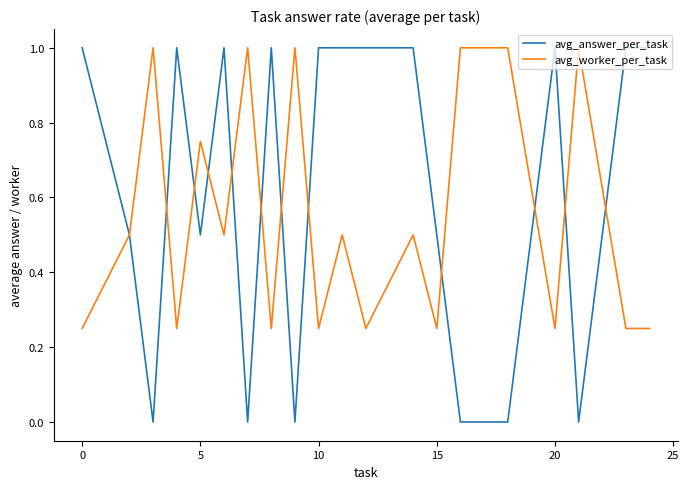

Which series has the largest total across all categories?

avg_answer_per_task